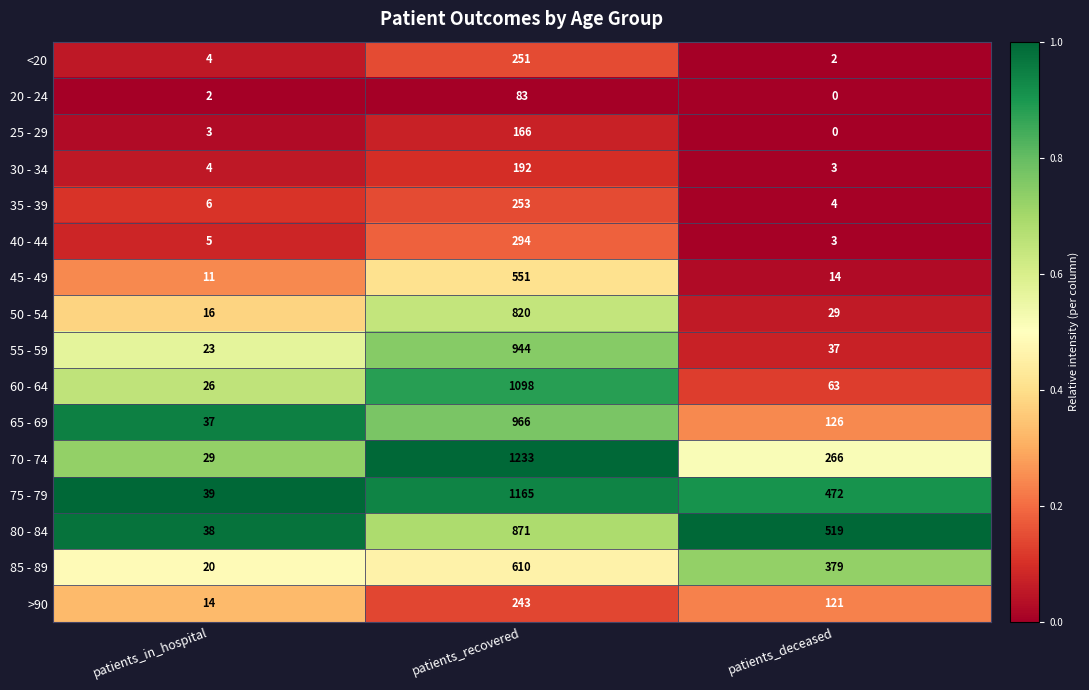

True or false: 30 - 34 has a value of 4 at patients_deceased.

False